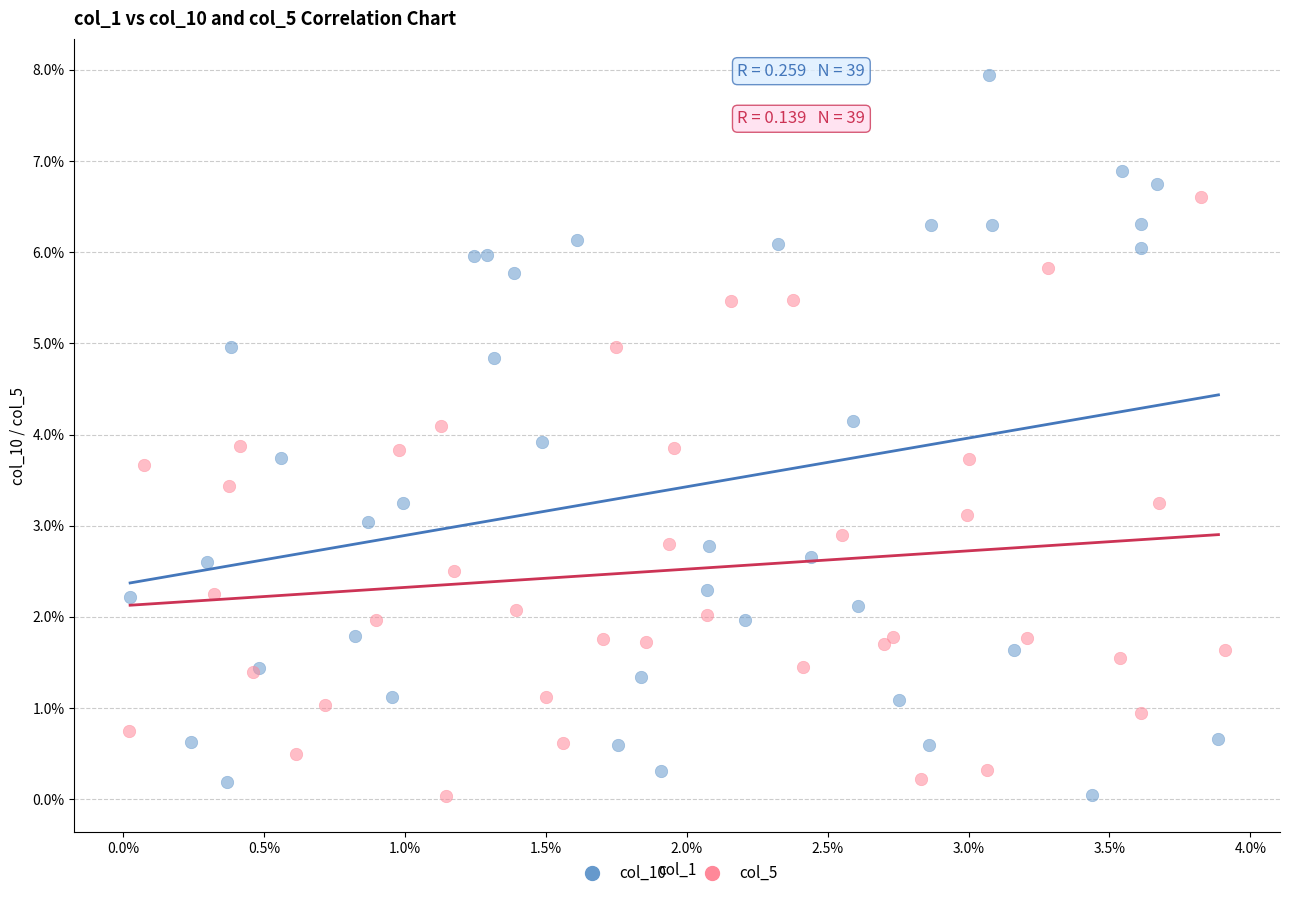

Which series contains the highest Y value?

col_10